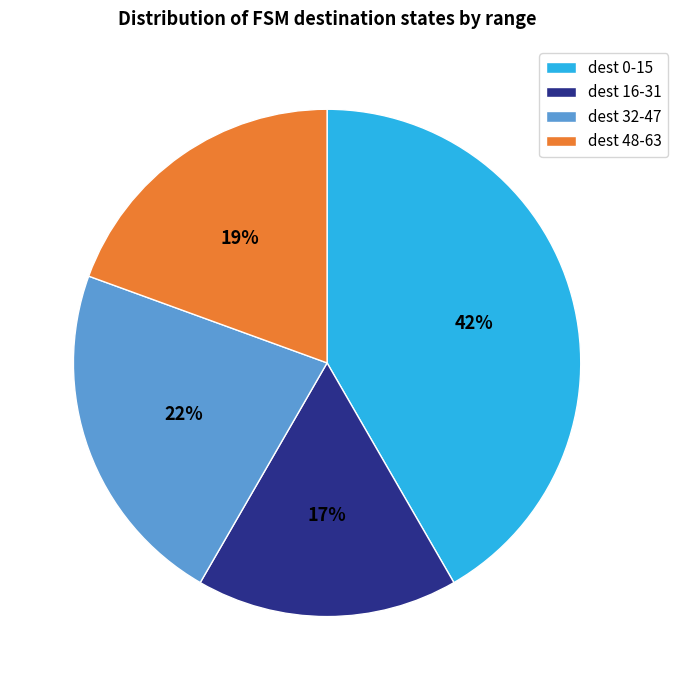

To the nearest percent, what is the average slice percentage?

25%